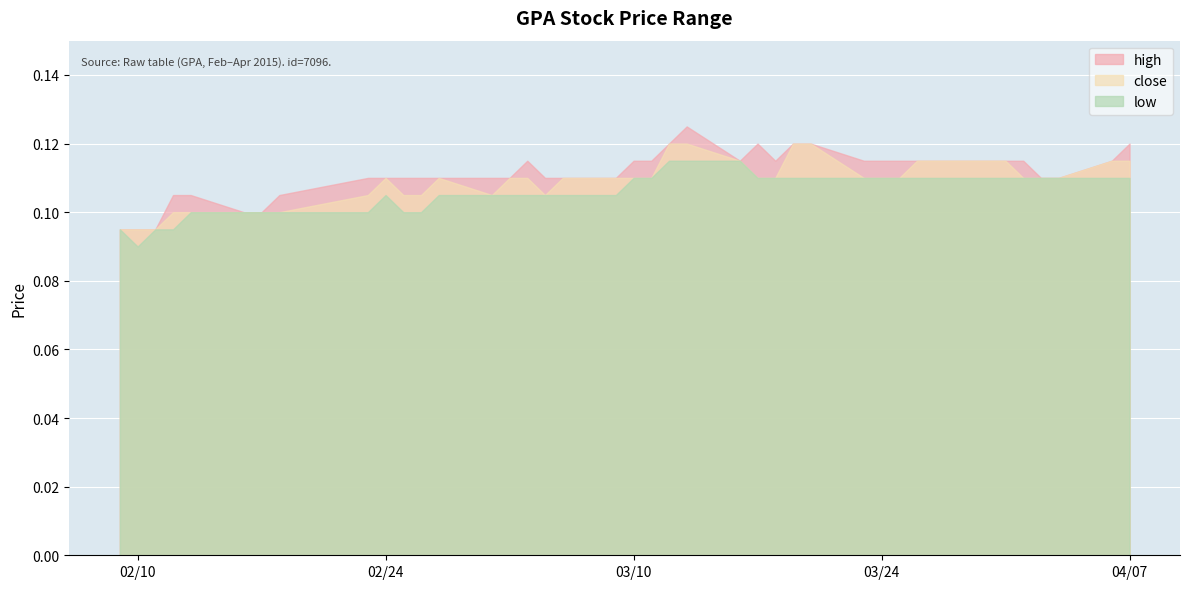

What is the sum of the close values at 2015-02-09 and 2015-02-17?

0.2